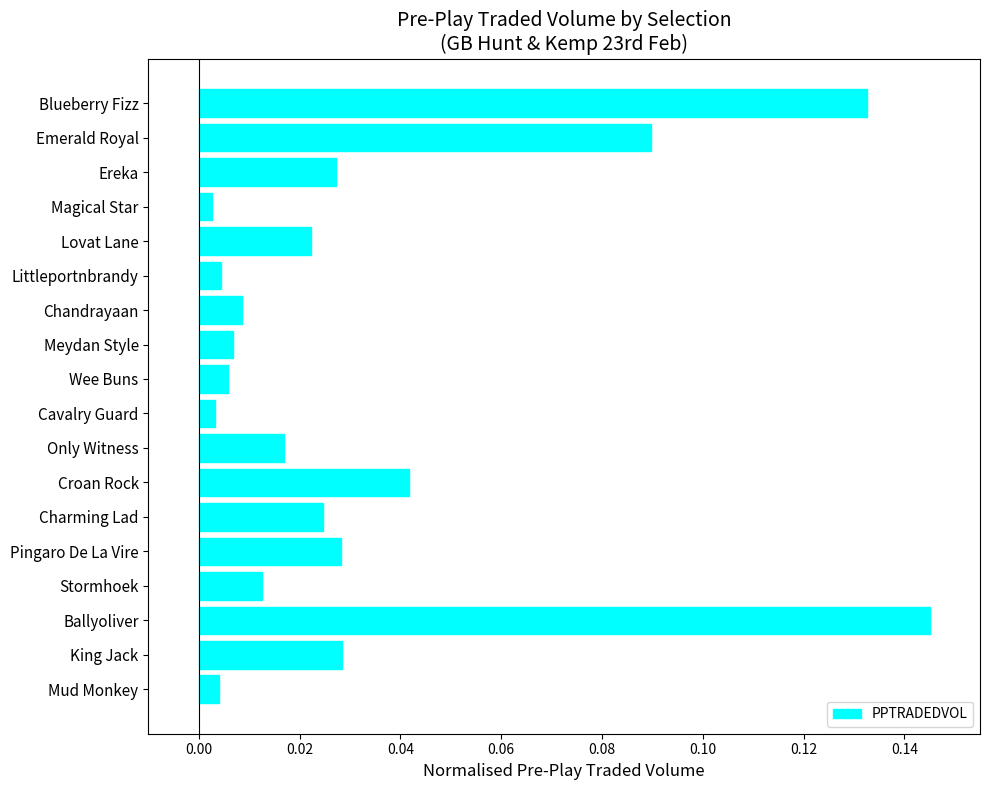

Which has a higher value, Stormhoek or Blueberry Fizz?

Blueberry Fizz